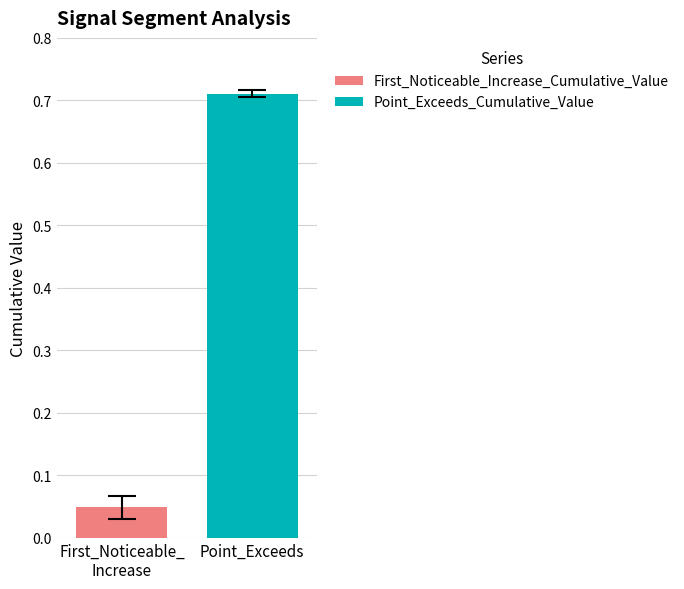

Which series has the widest spread of values?

First_Noticeable_Increase_Cumulative_Value